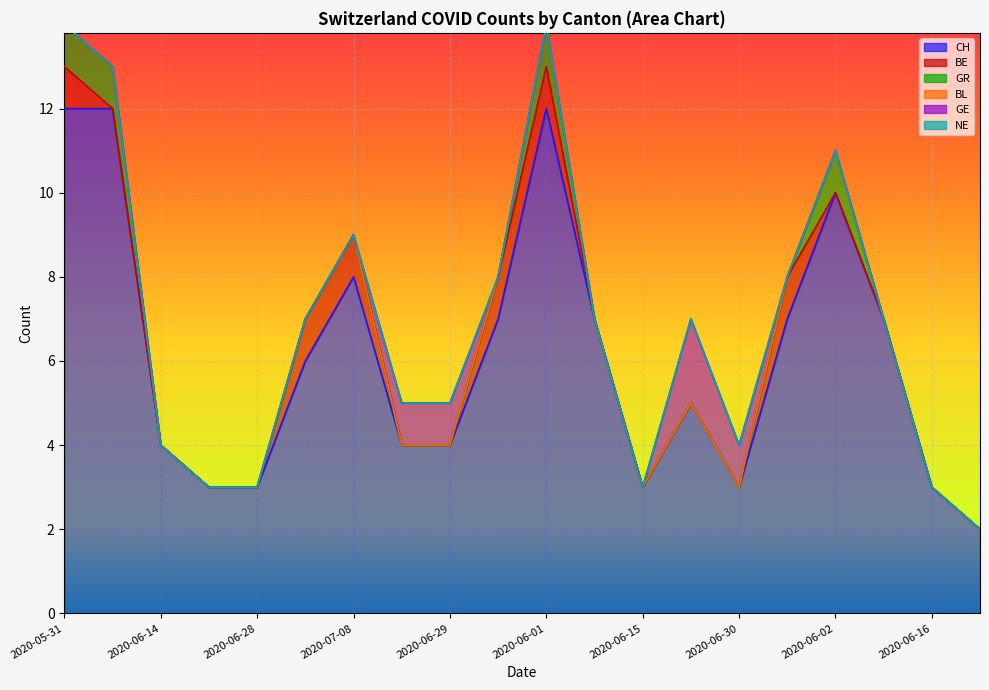

At which category is the sum across all series the highest?

2020-05-31